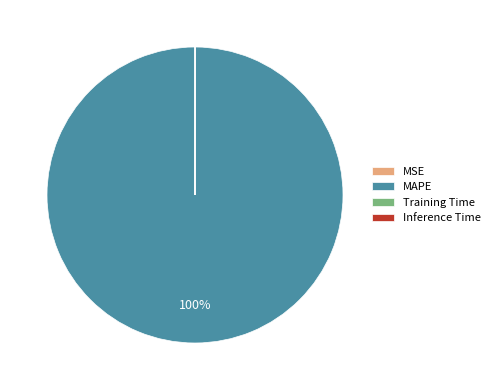

To the nearest percent, what percentage of the pie is MAPE?

100%